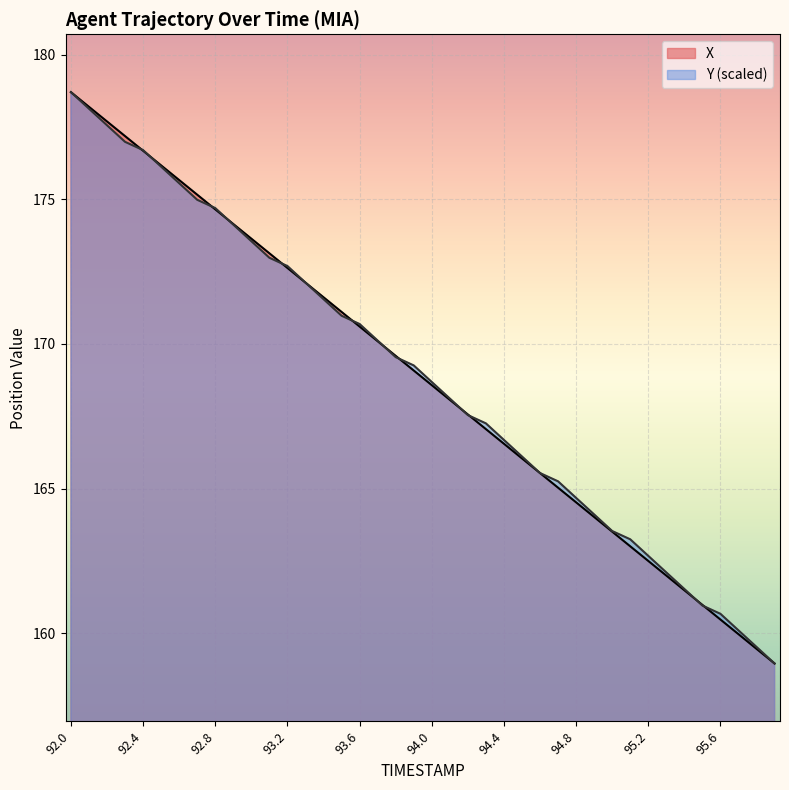

What is the label of the 15th point from the right?

94.5